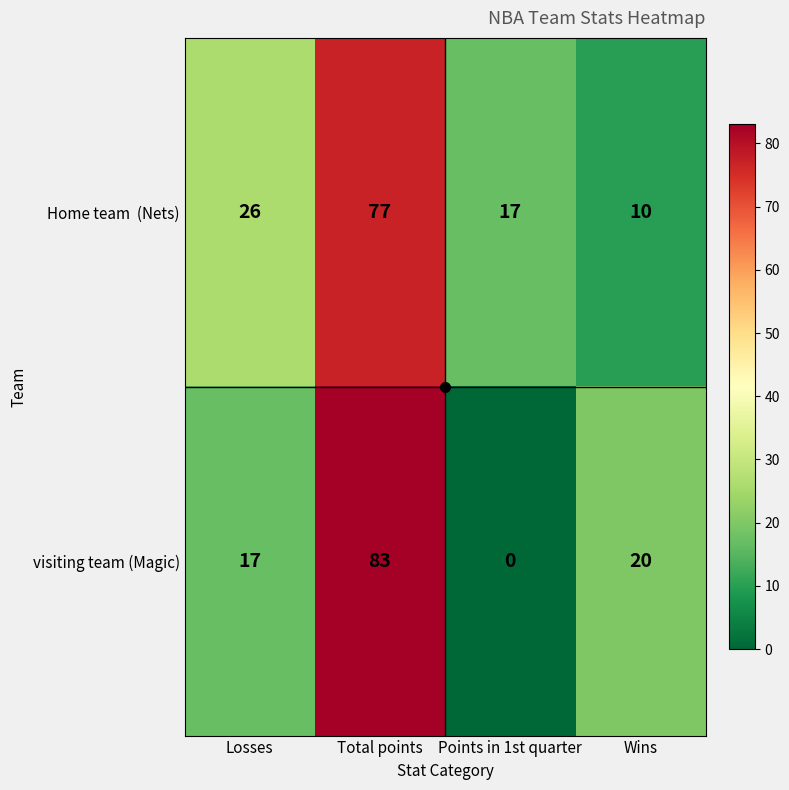

At which label is visiting team (Magic) closest to 41?

Wins